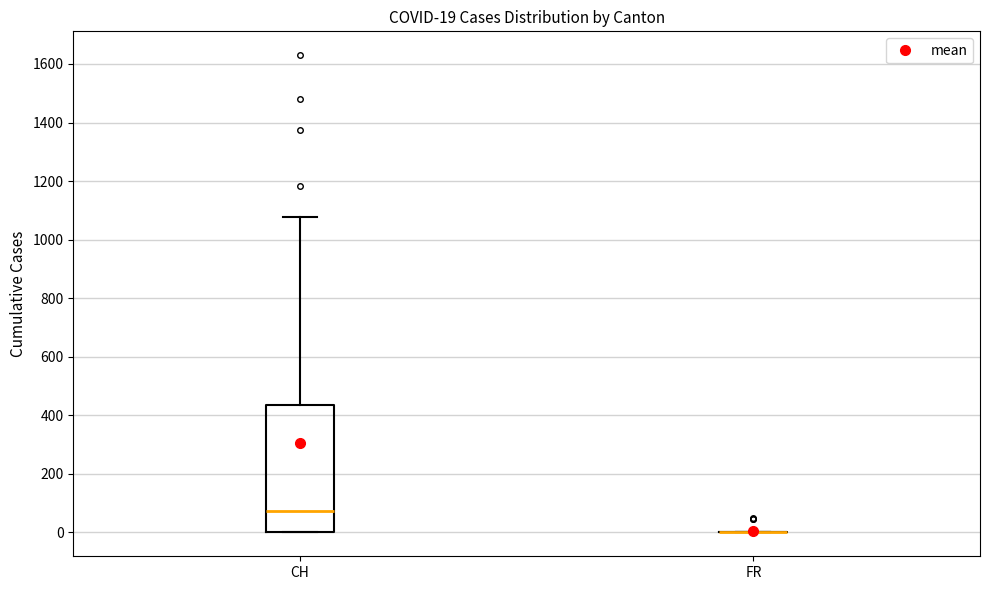

Which box is the tallest, from its lower edge to its upper edge?

CH